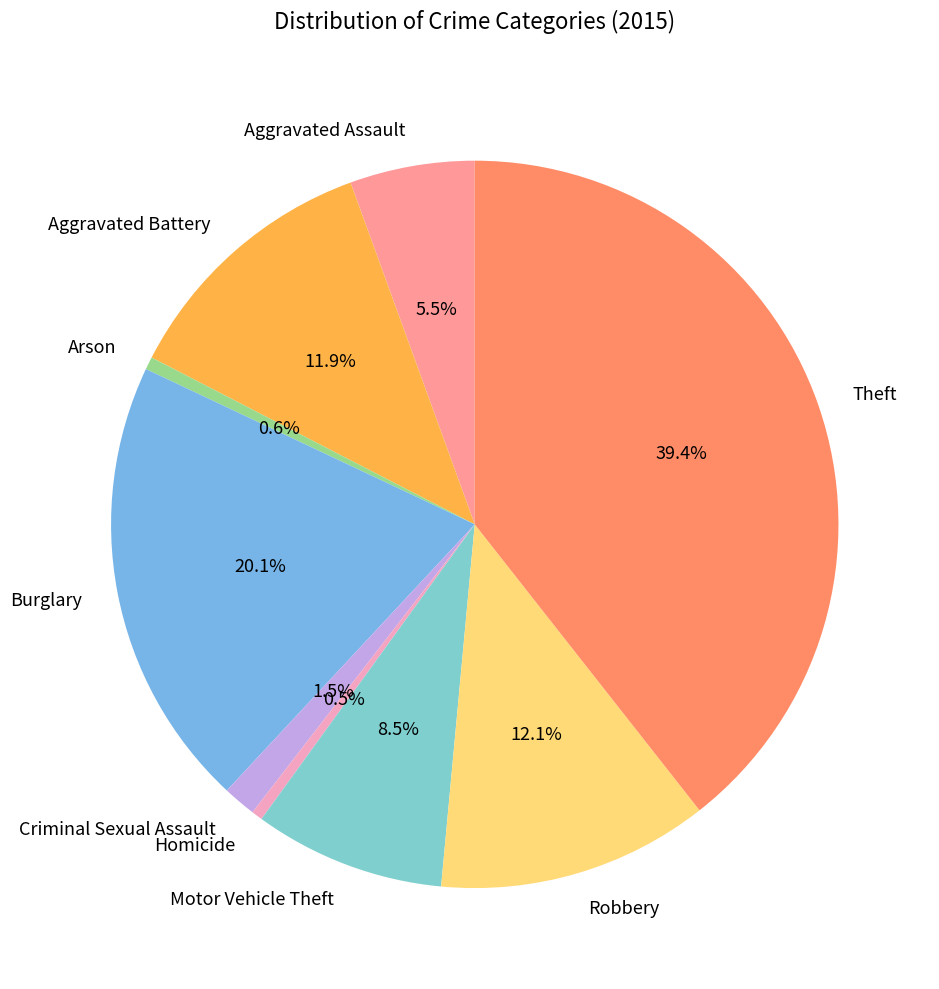

Is Aggravated Battery the majority of the pie?

No